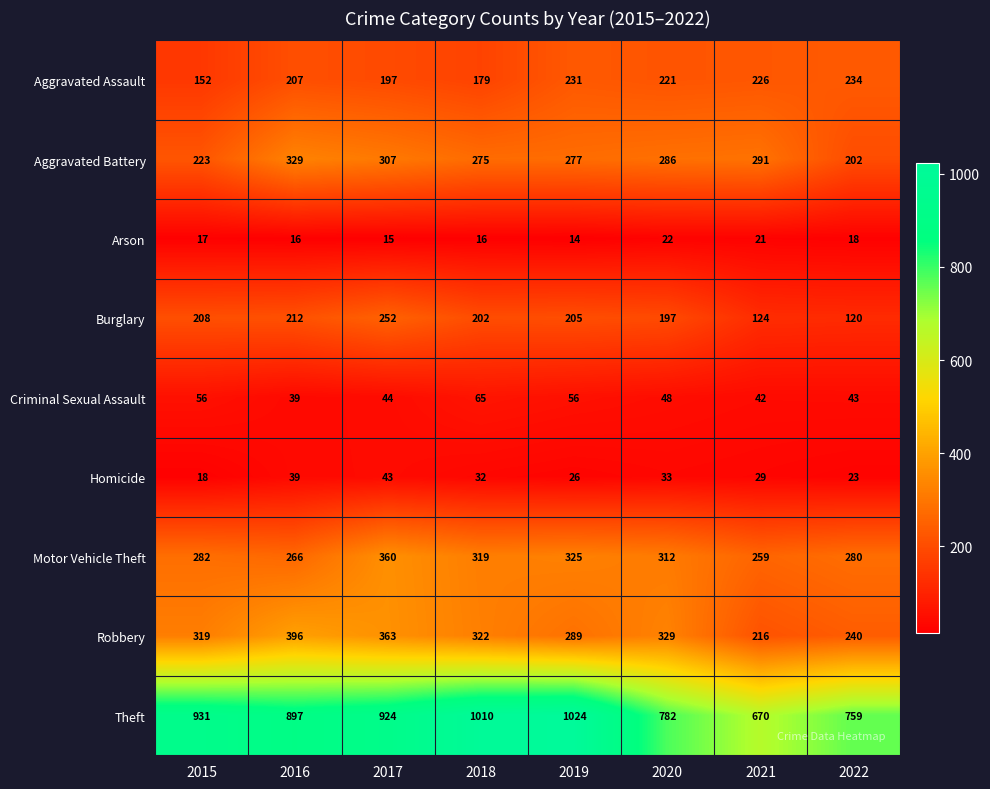

What is the spread (max minus min) of values at 2022?

741